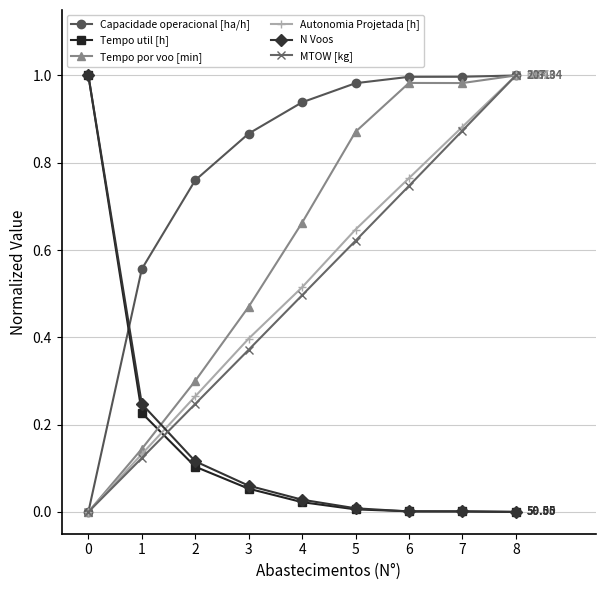

What is the sum of all Capacidade operacional [ha/h] values?

7.1